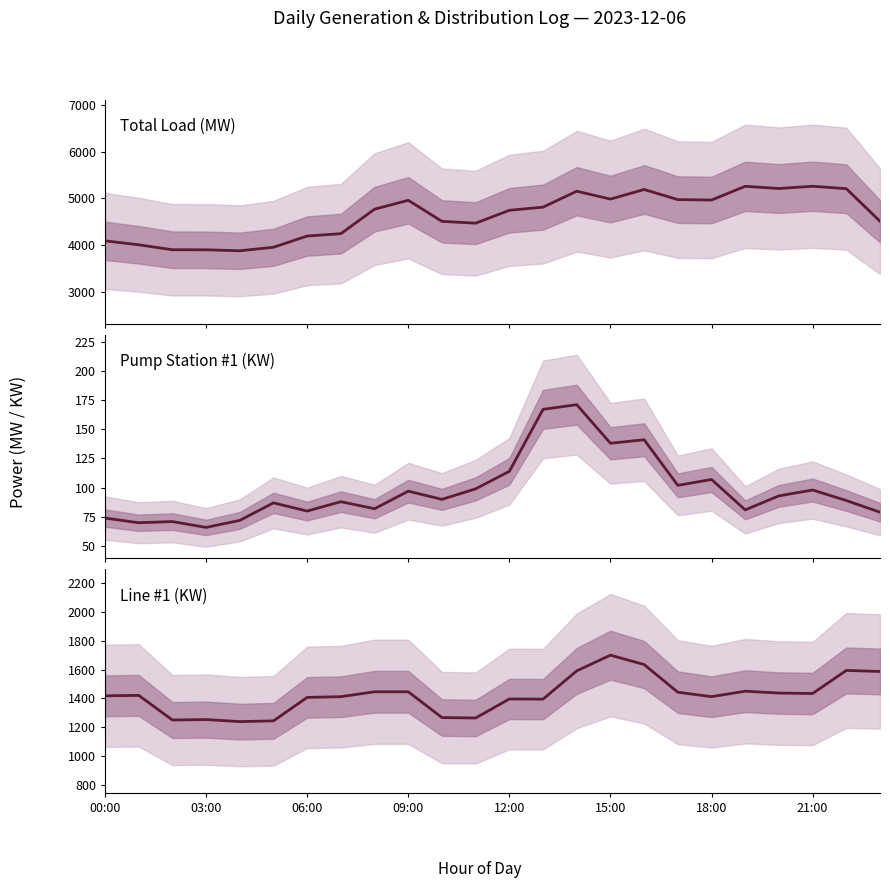

Which label corresponds to the largest value in the chart?

21:00